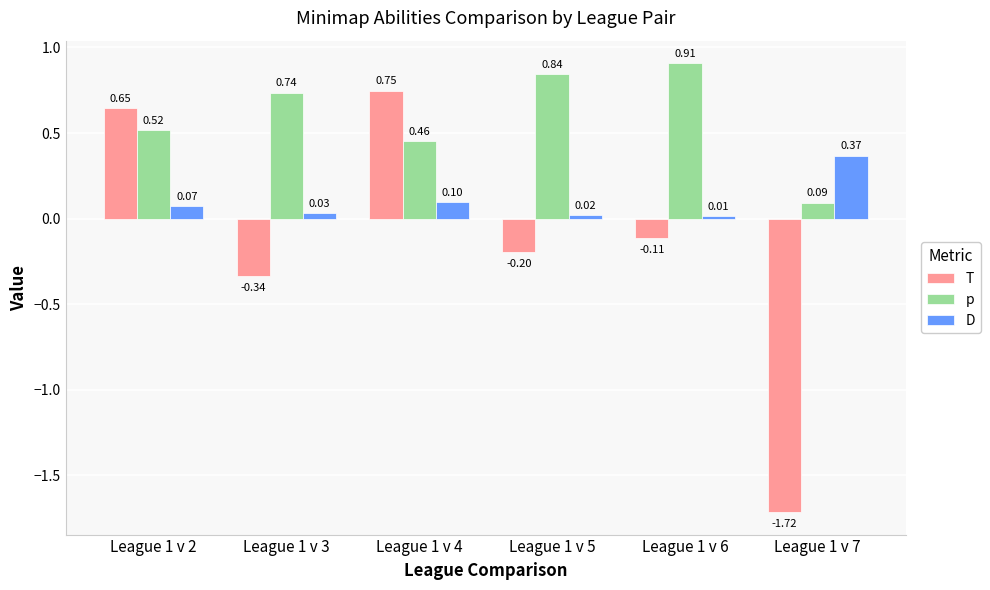

What is the difference between the highest and lowest values at League 1 v 6?

1.0